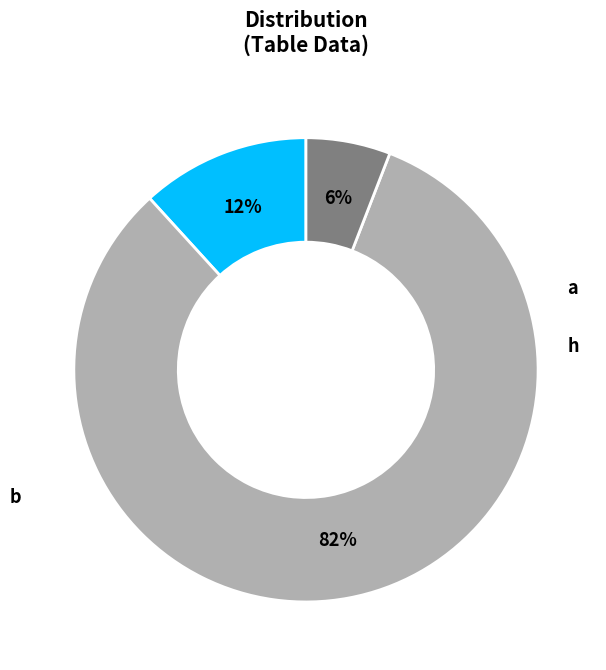

Which slice is the smallest?

h